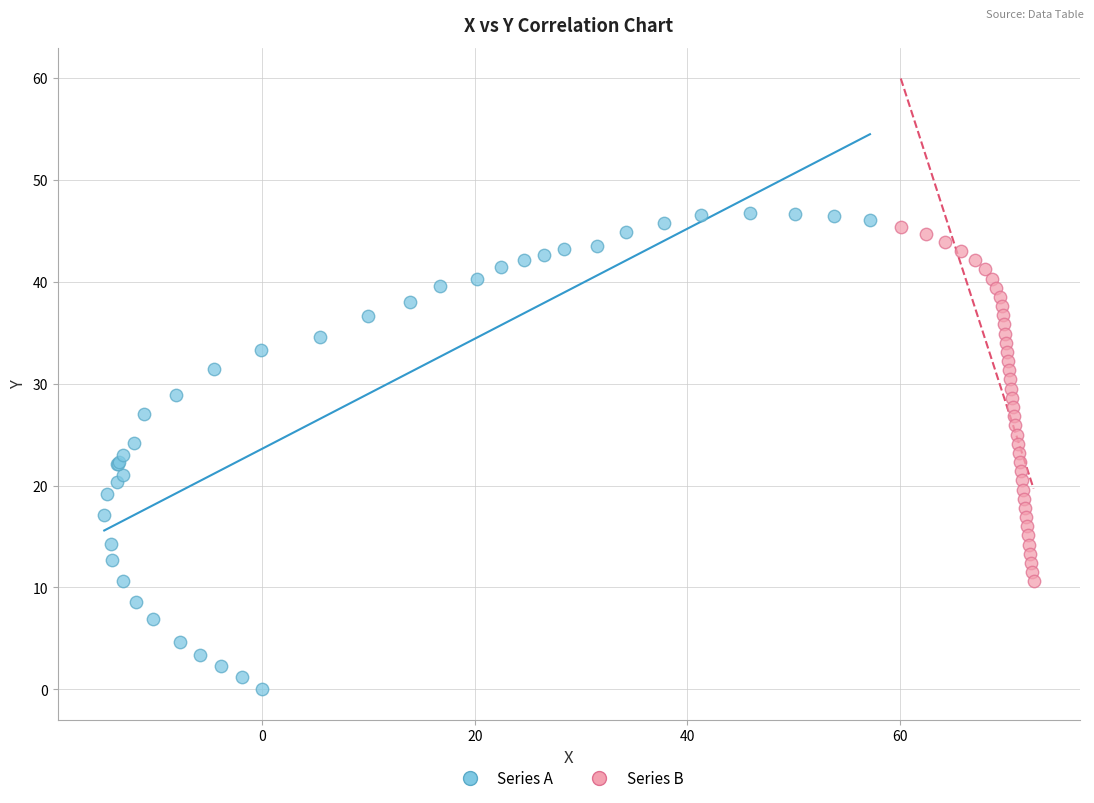

Which series has the largest Y range (max minus min)?

Series A